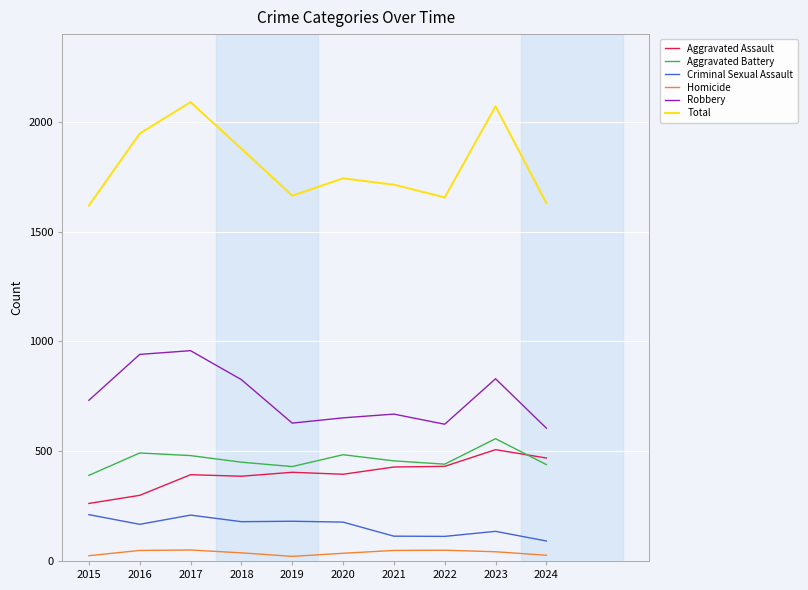

Rank the series at 2017 from lowest to highest value.

Homicide, Criminal Sexual Assault, Aggravated Assault, Aggravated Battery, Robbery, Total